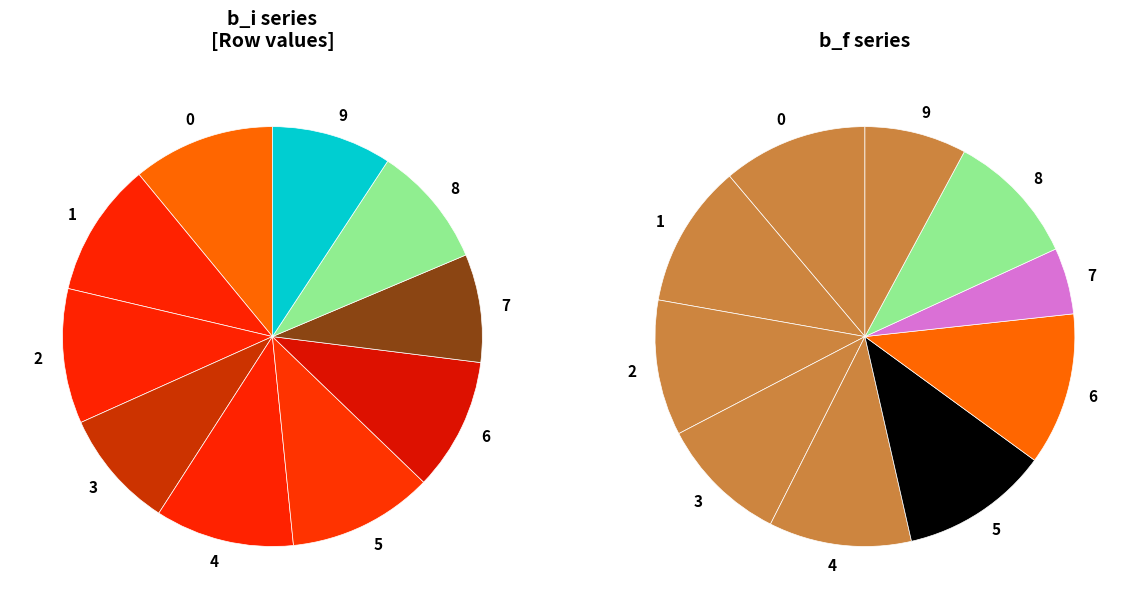

To the nearest percent, what percentage of the pie is 6?

10%